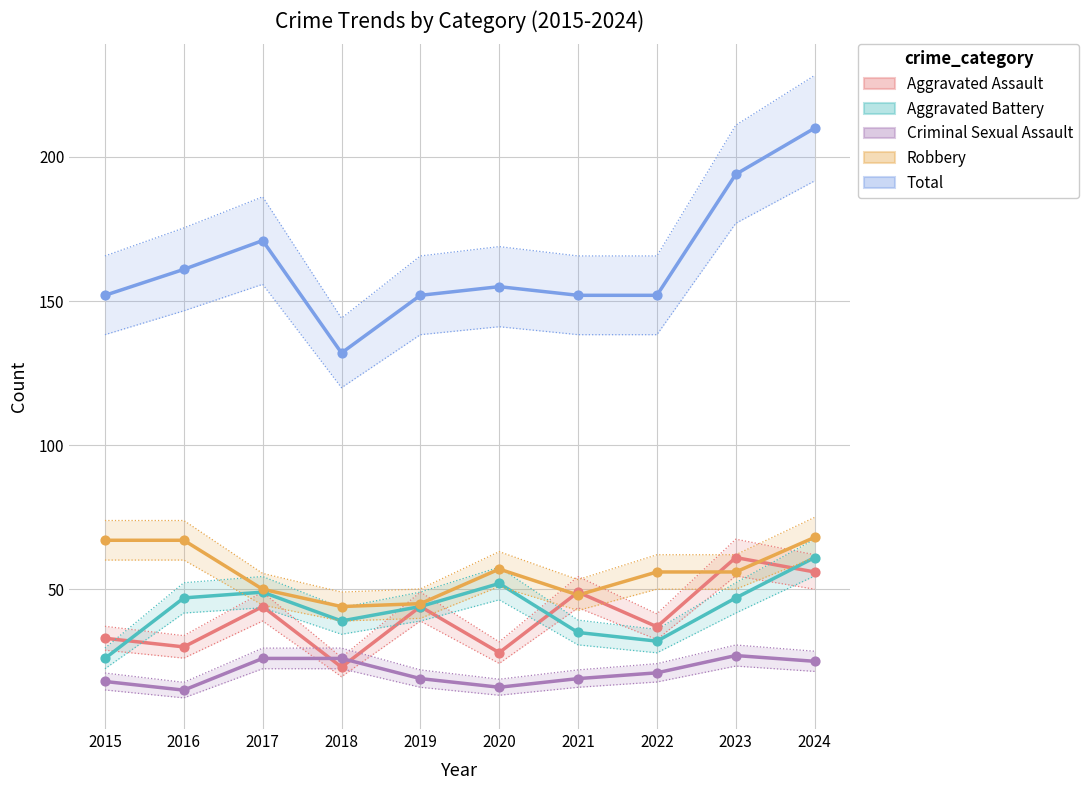

Is the value of Robbery at 2016 greater than the value of Total at 2017?

No